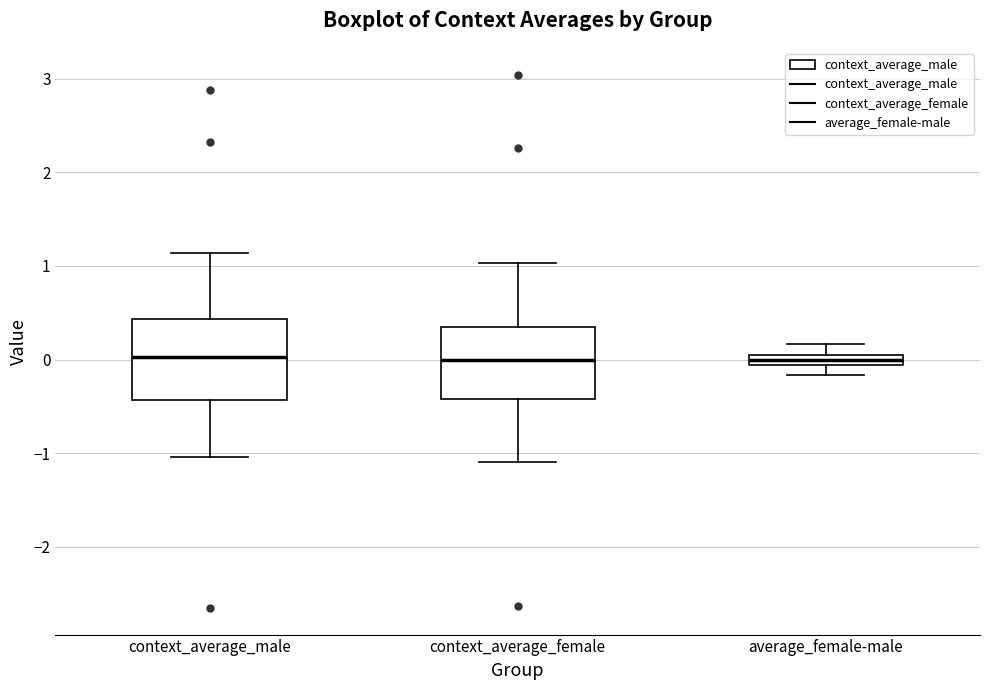

Where is the lower edge of the box for context_average_female on the y-axis? The values are not printed on the chart, so give them approximately, as read against the axis.

-0.4